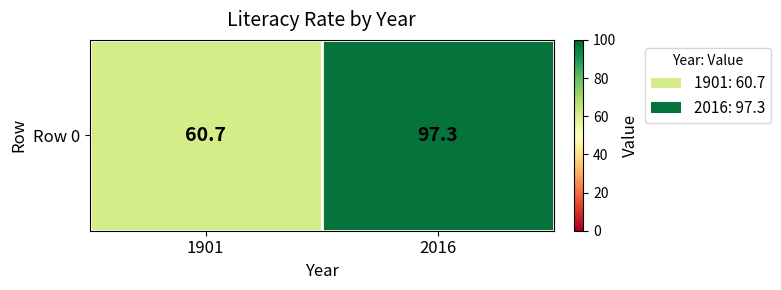

What is the change in value from 1901 to 2016?

+36.6